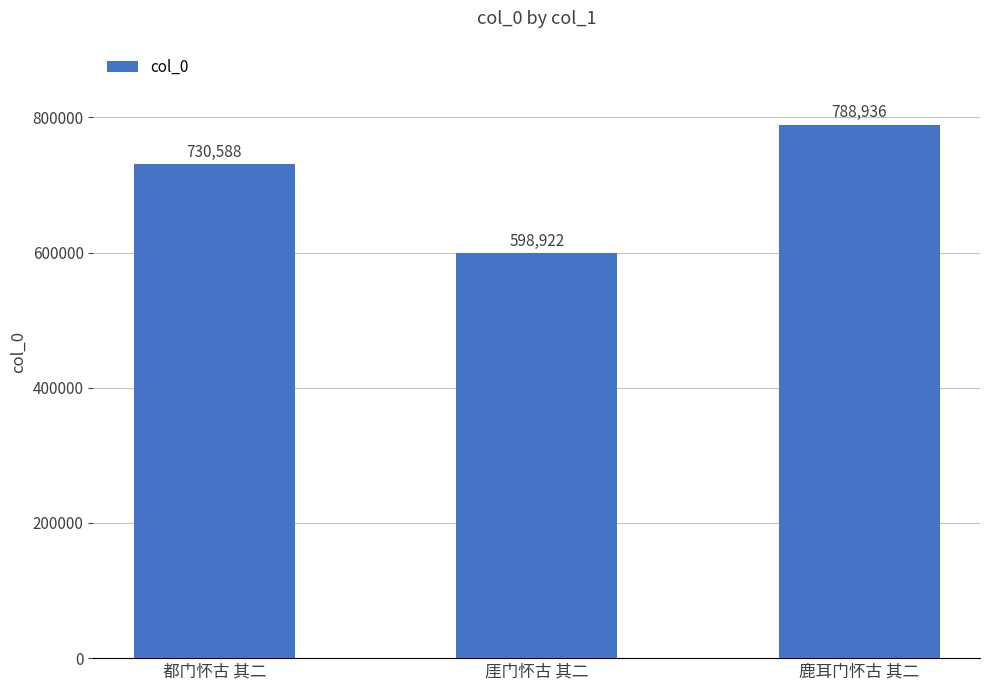

Count the number of categories in the chart.

3